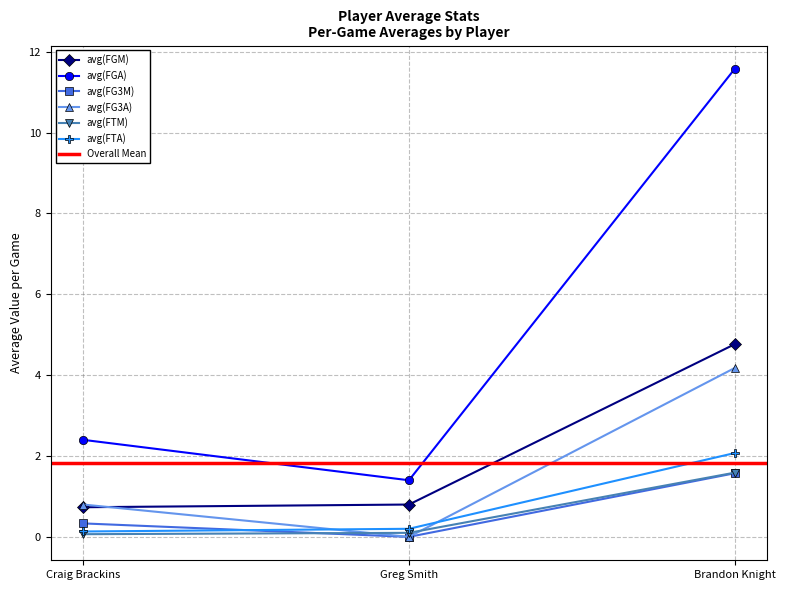

Which series has the largest range (max minus min)?

avg(FGA)